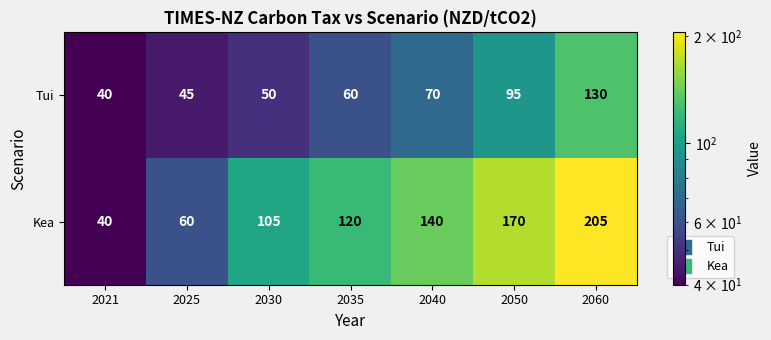

Is it true that Kea equals 205 at 2060?

True